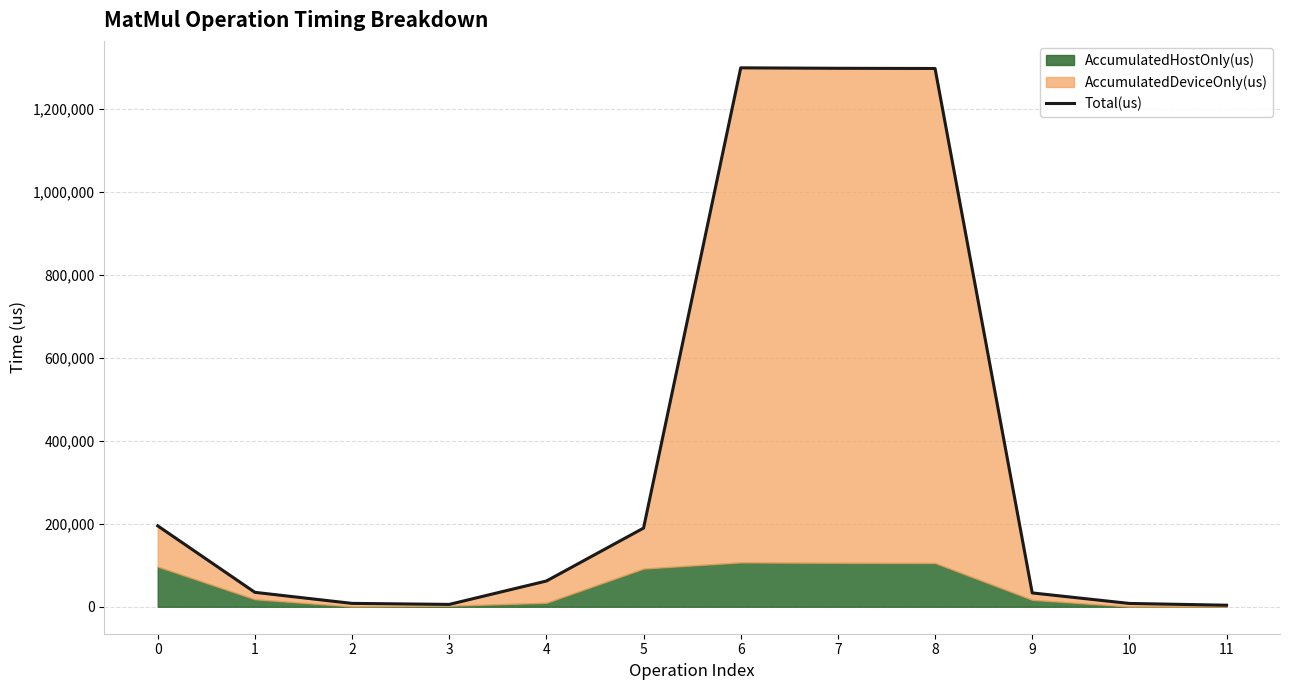

Reading left to right, extract all data points from this chart.

0=194956	1=34774	2=8162	3=5708	4=62062	5=189601	6=1298294	7=1297197	8=1296739	9=33403	10=8028	11=3769